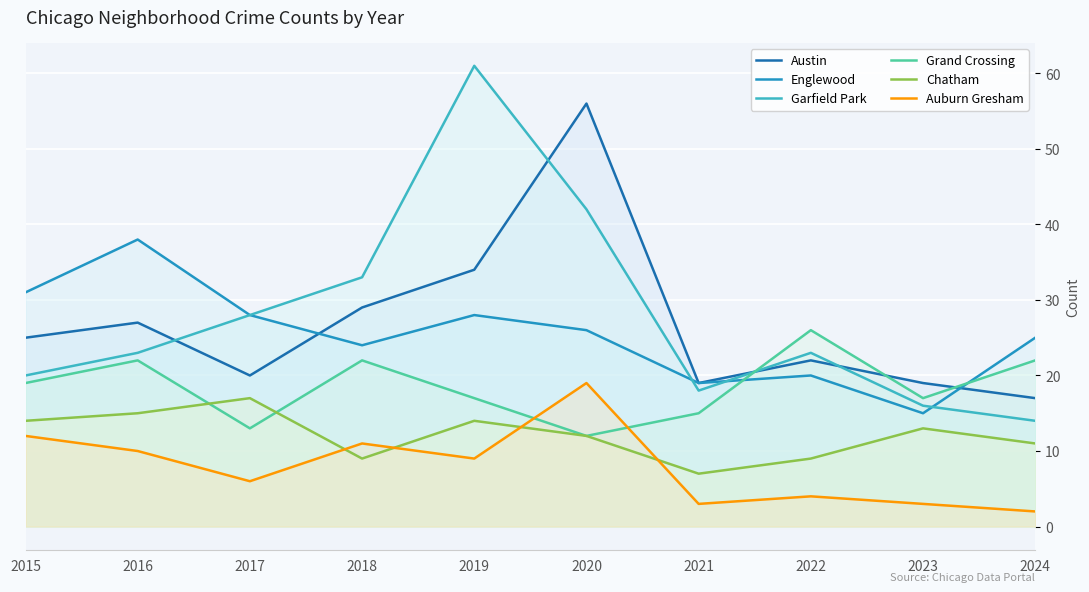

Does the chart display data point markers on the line(s)?

No